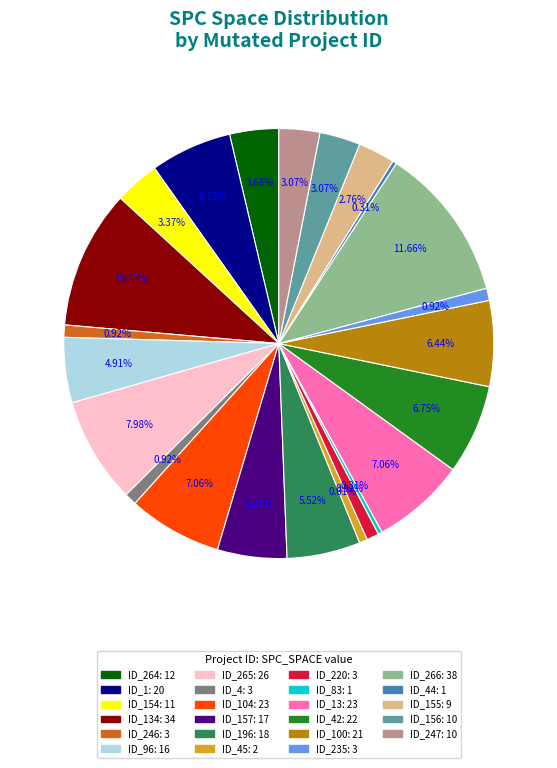

Is there any slice that represents more than half of the pie?

No